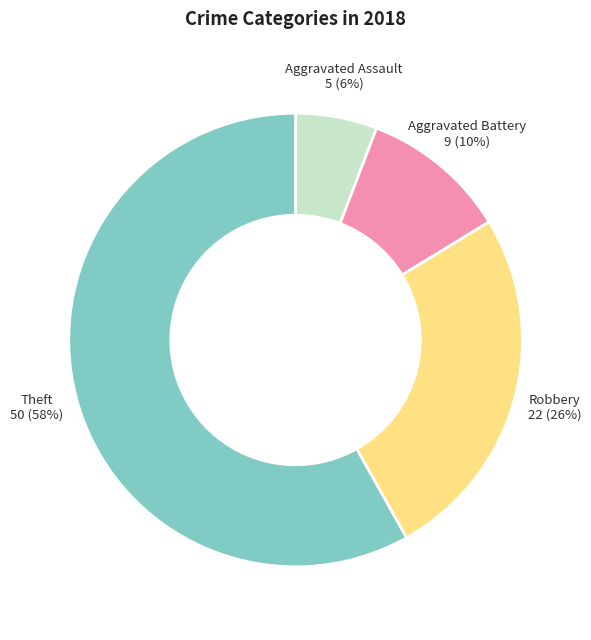

Which category has the smallest portion of the pie?

Aggravated Assault